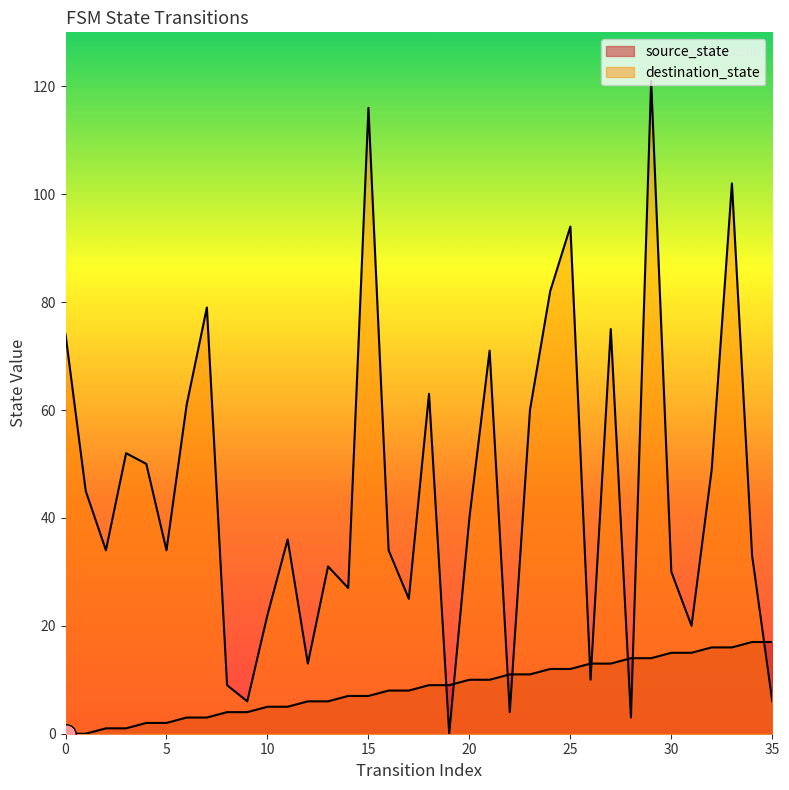

Which series changed the most between 7 and 29?

destination_state